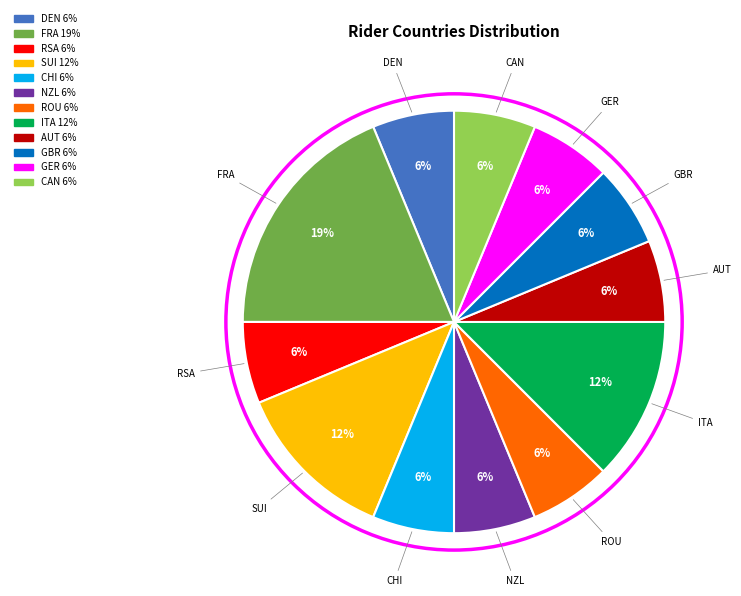

True or false: DEN accounts for 6% of the total.

True